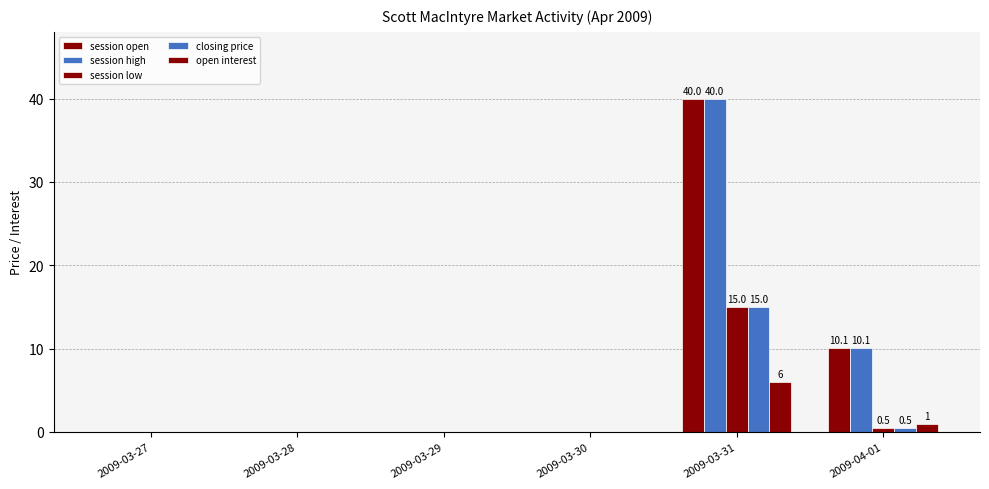

Does the chart contain stacked bars?

No